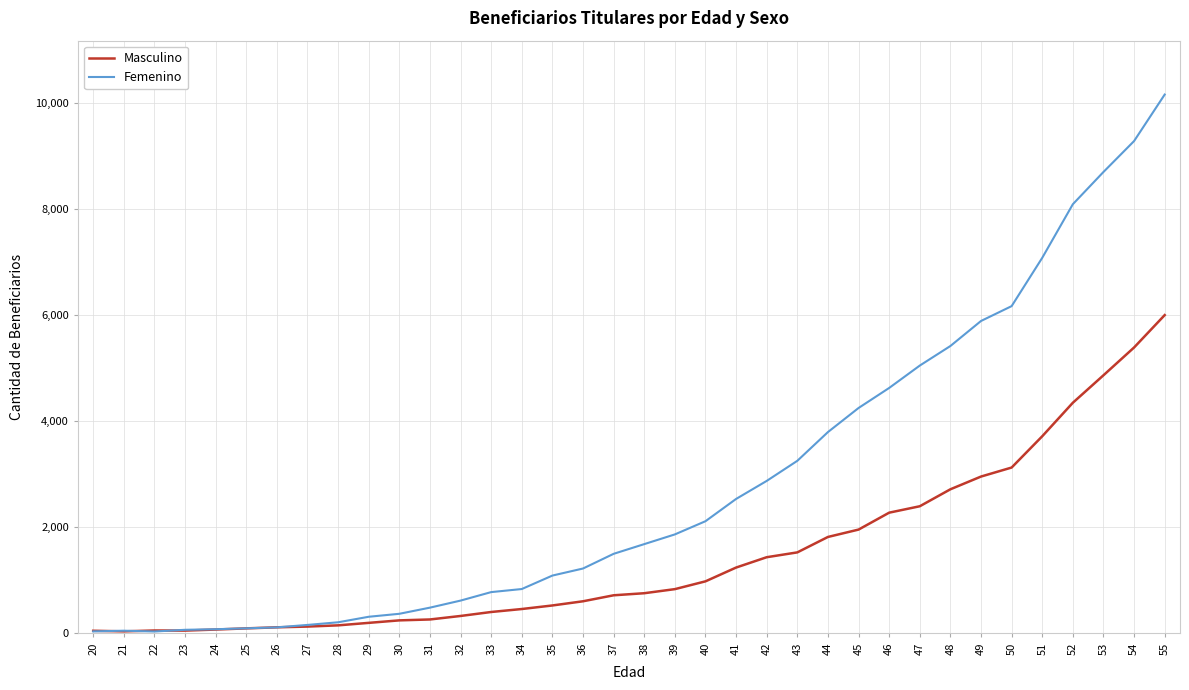

The value of Femenino at 45 is 4250. True or false?

True